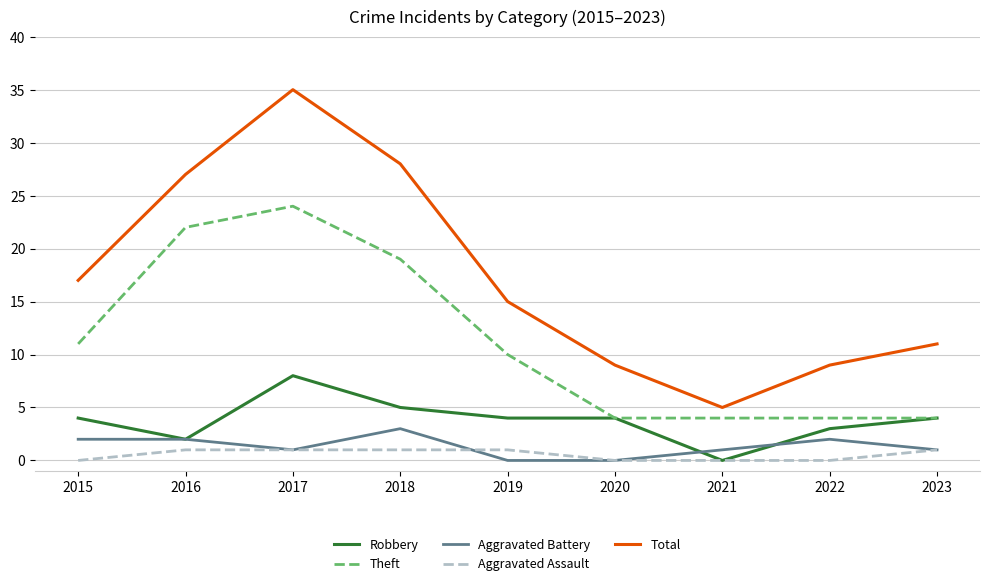

Is it true that Total equals 4 at 2020?

False